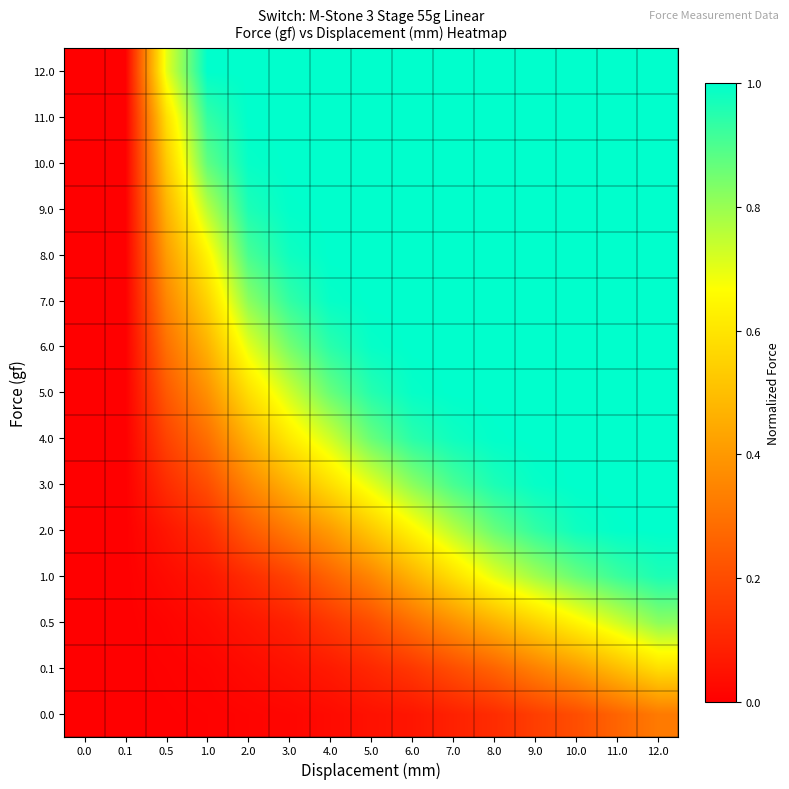

Rank the series by their maximum value, from highest to lowest.

2.0, 3.0, 4.0, 5.0, 6.0, 7.0, 8.0, 9.0, 10.0, 11.0, 12.0, 1.0, 0.5, 0.1, 0.0